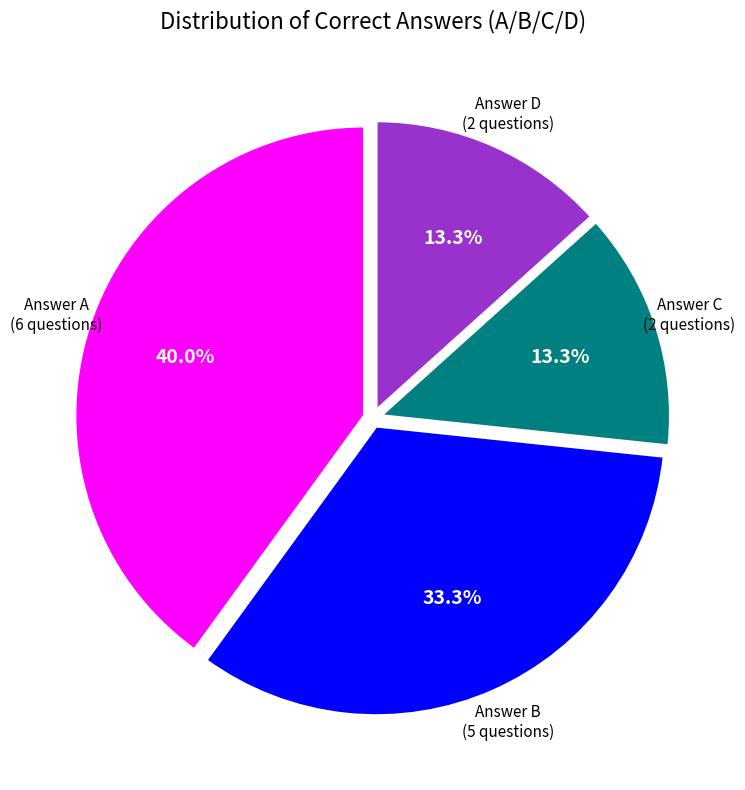

Is there any slice that represents more than half of the pie?

No